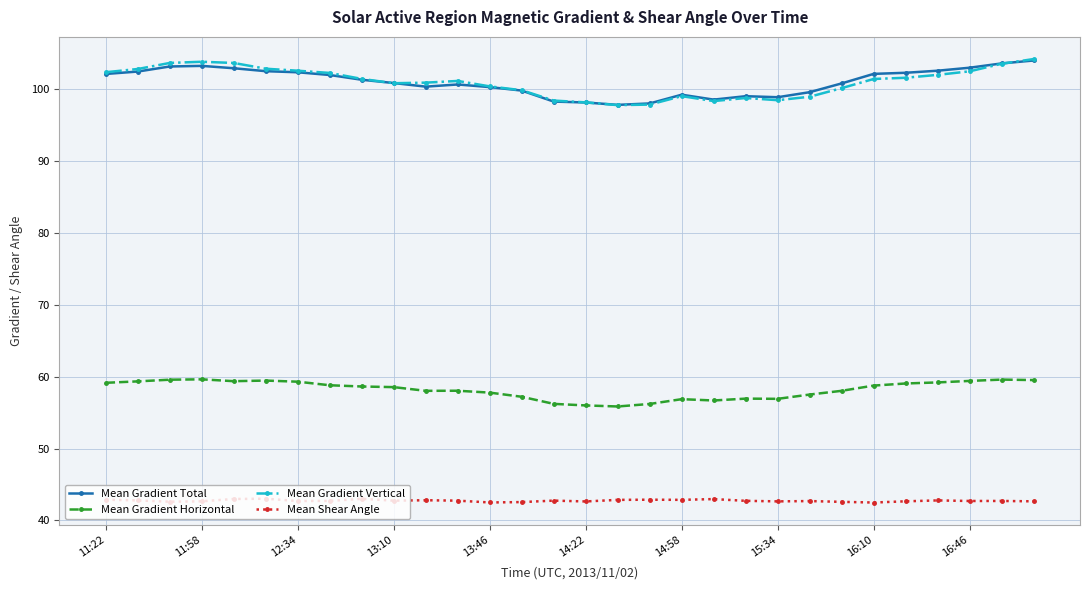

True or false: Mean Gradient Vertical and Mean Shear Angle intersect in this chart.

False